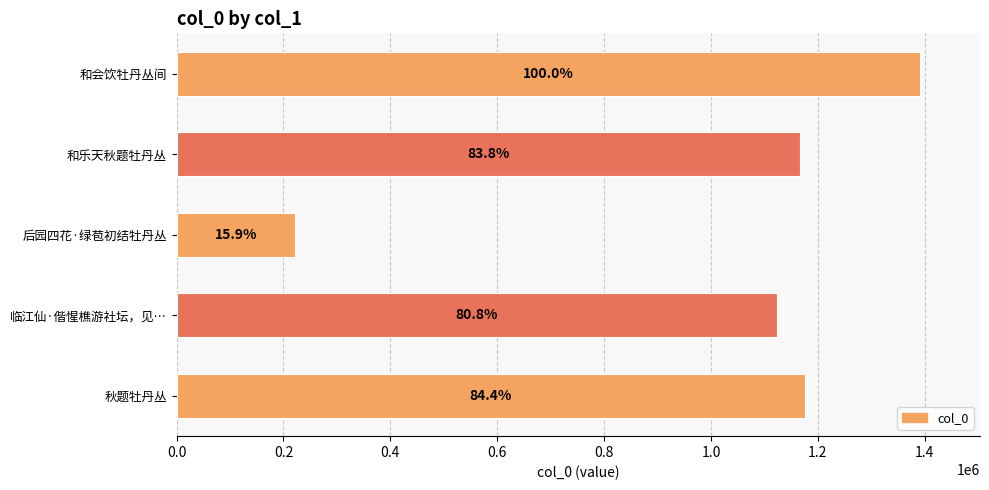

Does the chart contain any negative values?

No